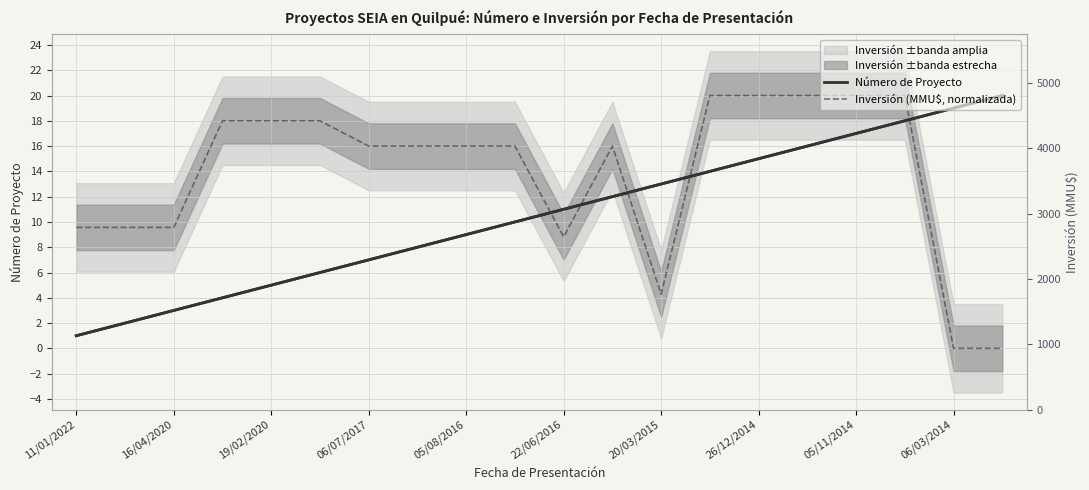

Which has a higher value, 12 or 06/07/2017?

12